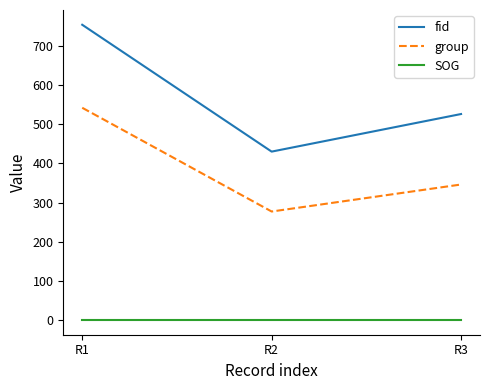

Reading right to left, list all the values displayed in this chart.

fid: R3=526	R2=430	R1=754
group: R3=346	R2=277	R1=542
SOG: R3=0	R2=0	R1=0